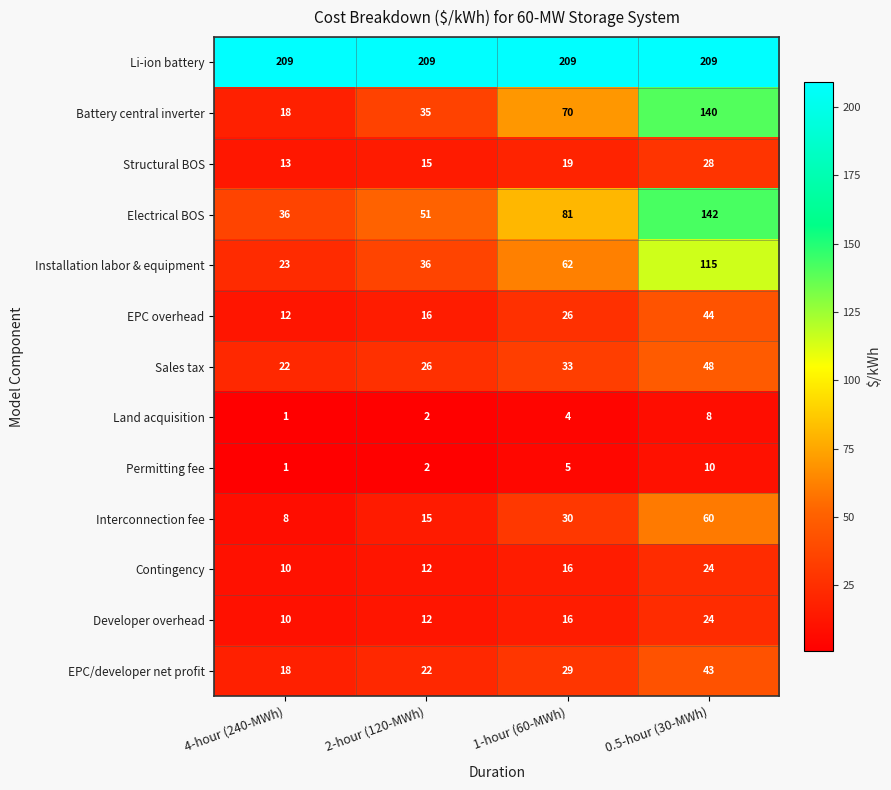

Rank the categories by Sales tax value from lowest to highest.

4-hour (240-MWh), 2-hour (120-MWh), 1-hour (60-MWh), 0.5-hour (30-MWh)